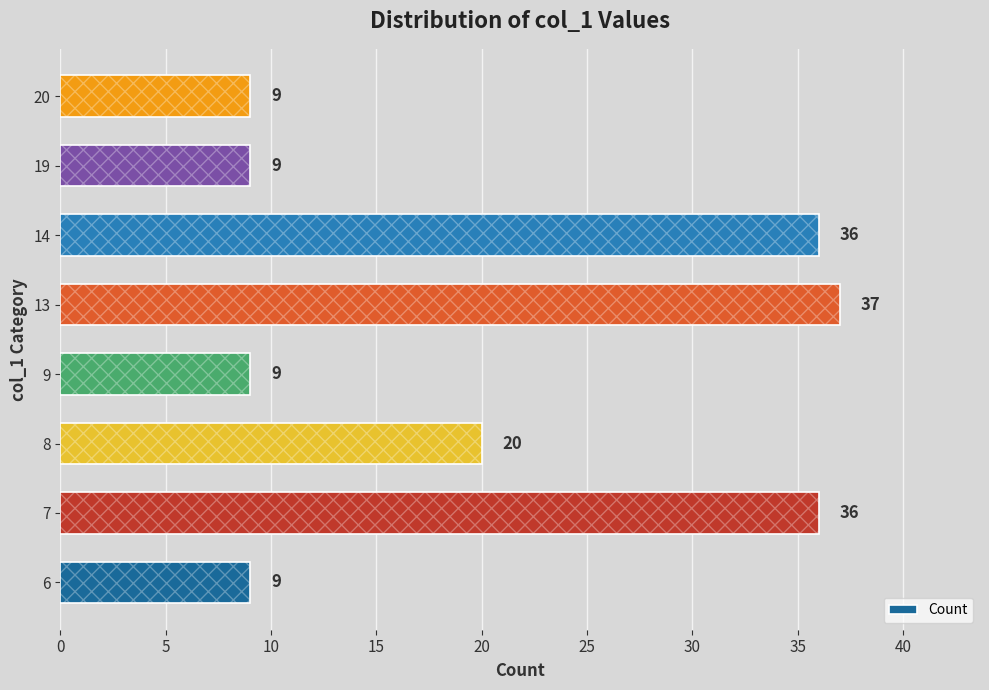

Between 6 and 14, which is larger?

14